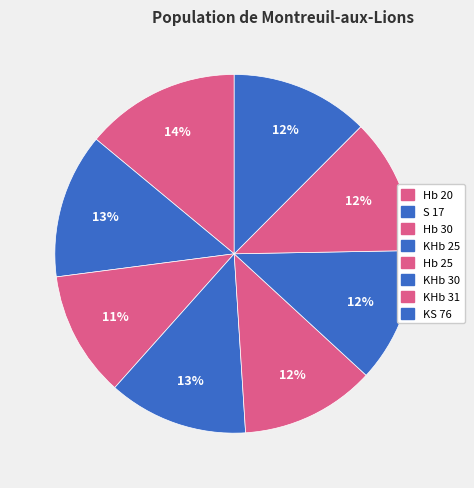

True or false: KHb 30 accounts for 12% of the total.

True